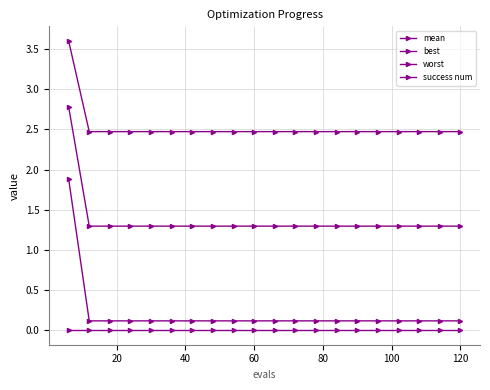

How many lines are shown in the chart?

4